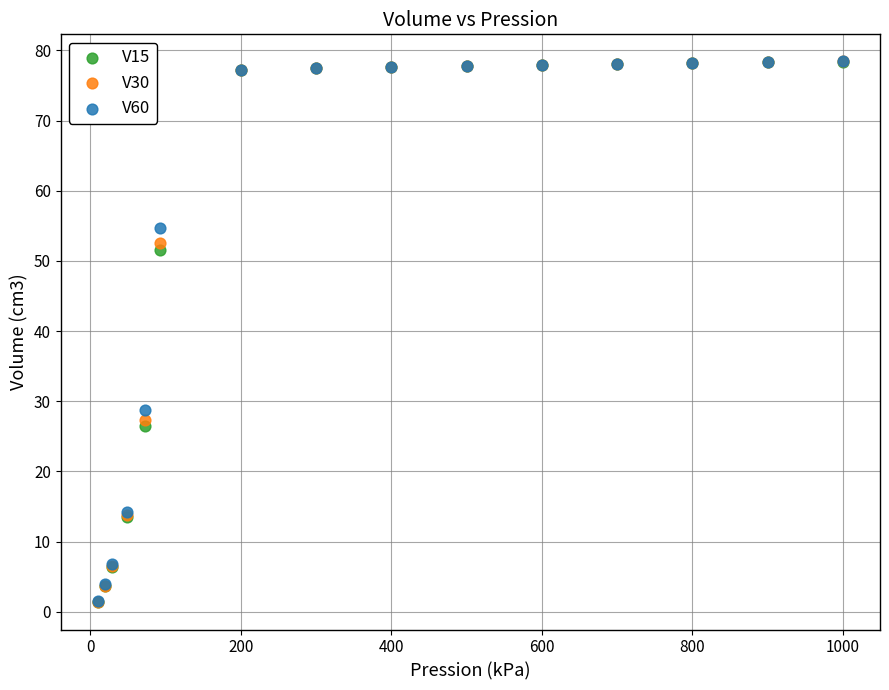

What are all the series names shown in the legend?

V15, V30, V60